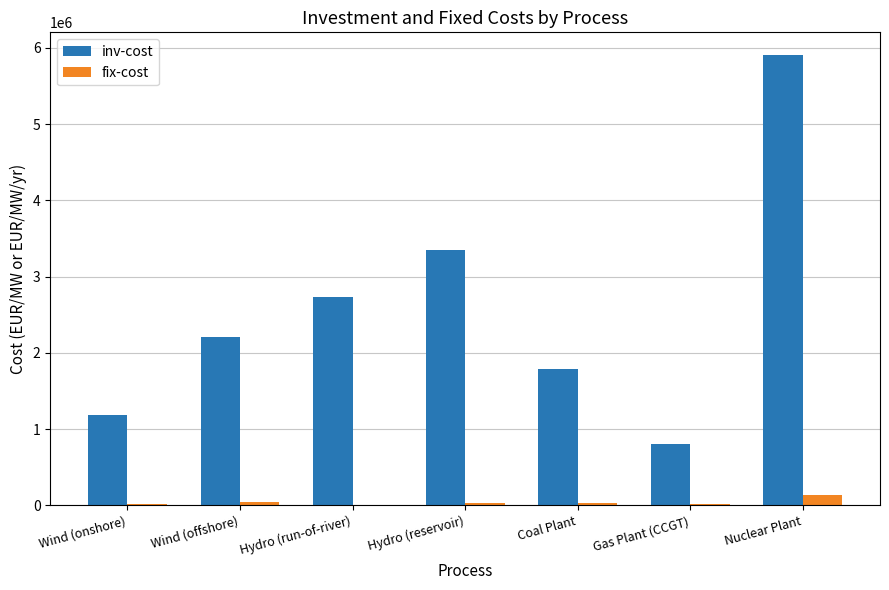

The value of inv-cost at Hydro (reservoir) is 3345037.2. True or false?

True